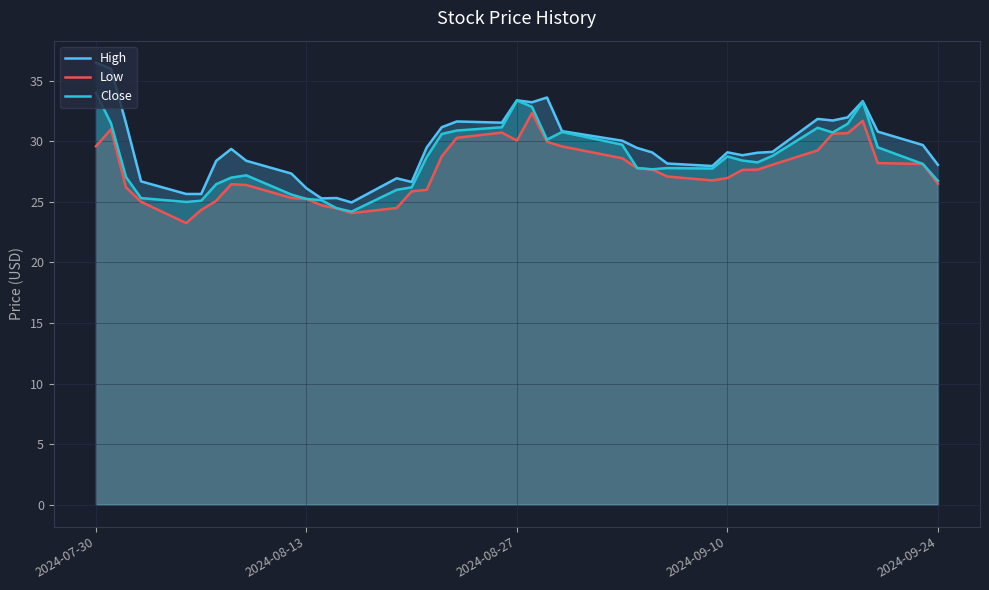

How many interior local valleys does the Low series have?

4